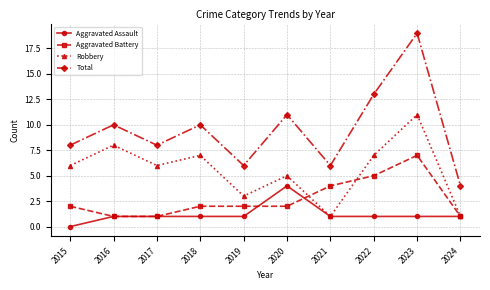

True or false: Total and Aggravated Battery intersect in this chart.

False